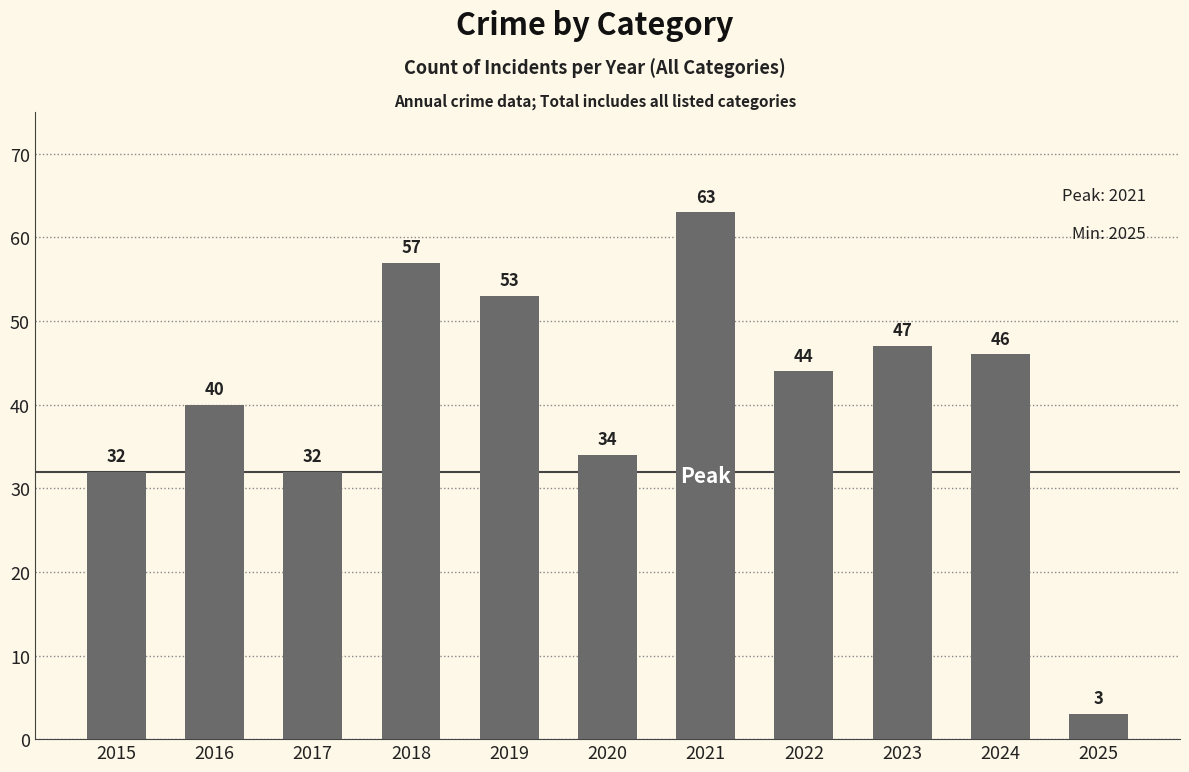

What is the value of the 1st bar from the left?

32